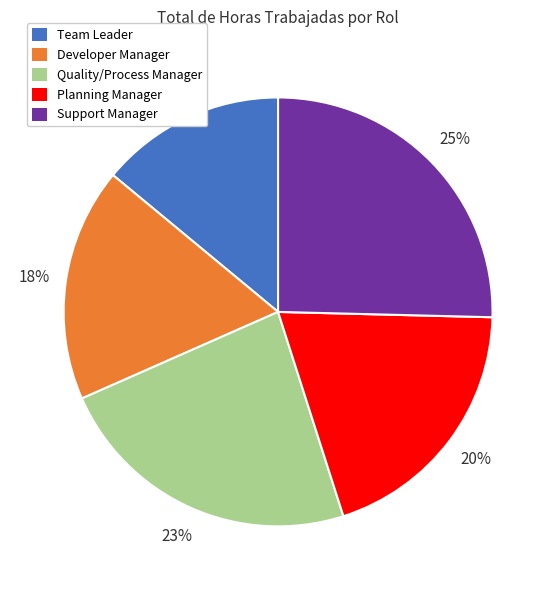

Is it true that Support Manager is 25% of the pie?

True